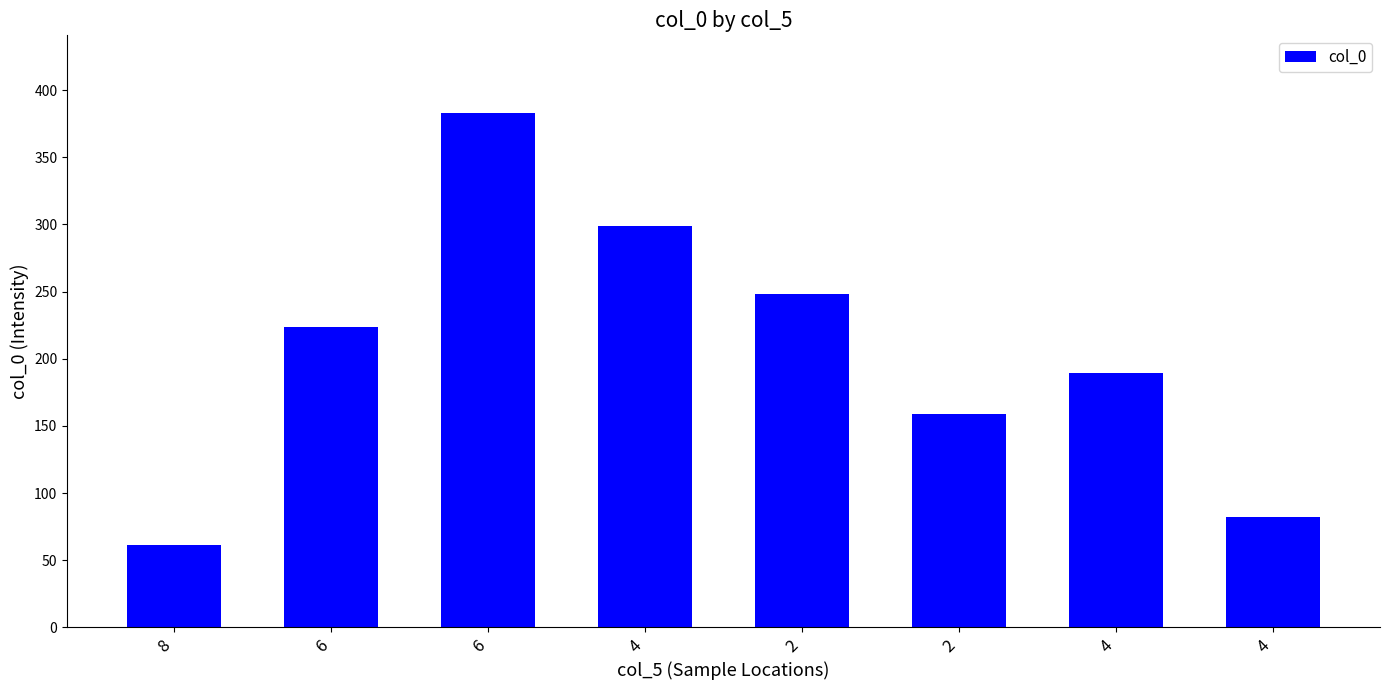

True or false: the data shows 61.2 at 8.

True